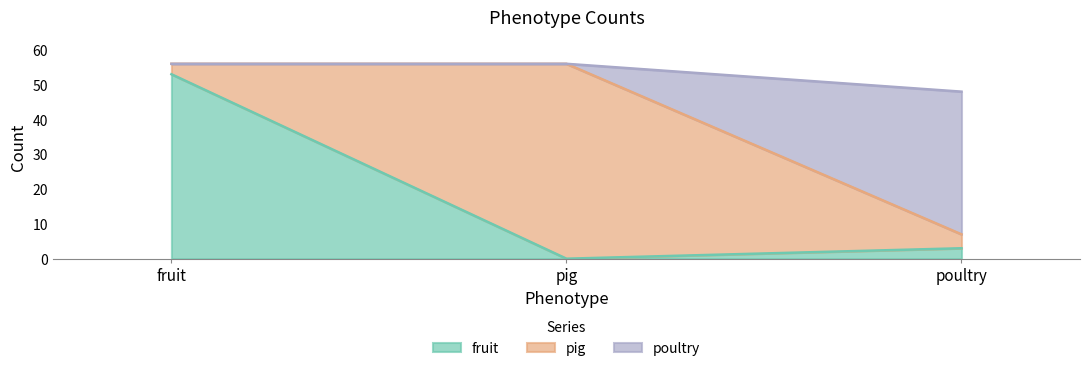

What is the label of the 3rd point from the right?

fruit